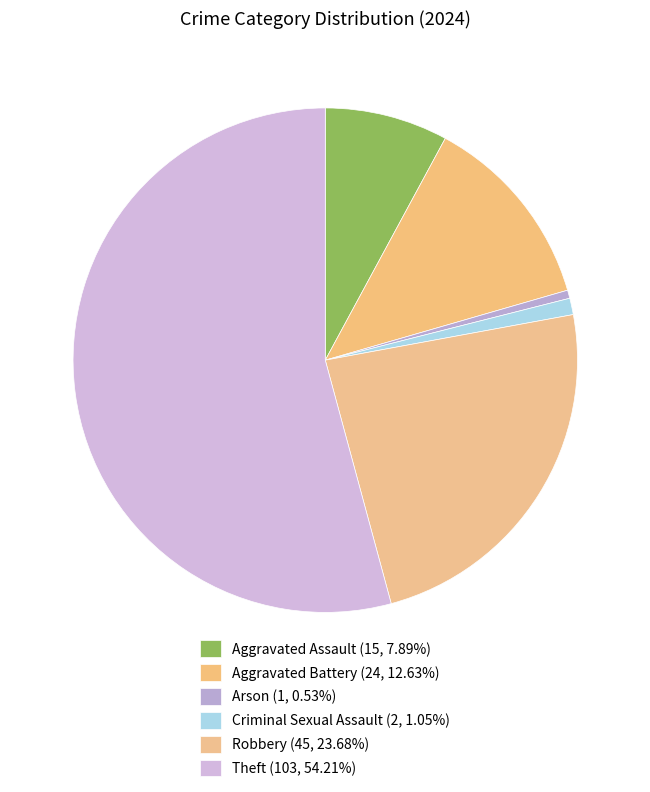

What is the largest slice in the pie chart?

Theft